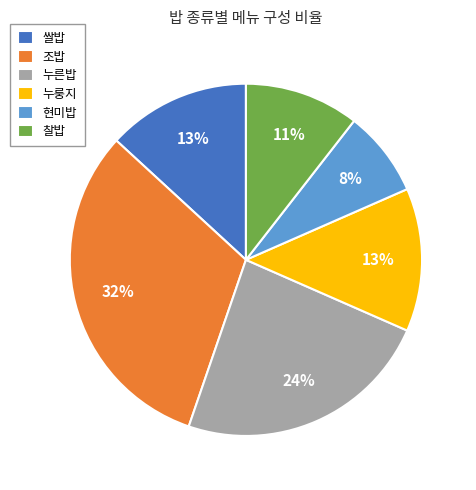

What percentage is the 쌀밥 slice, to the nearest percent?

13%